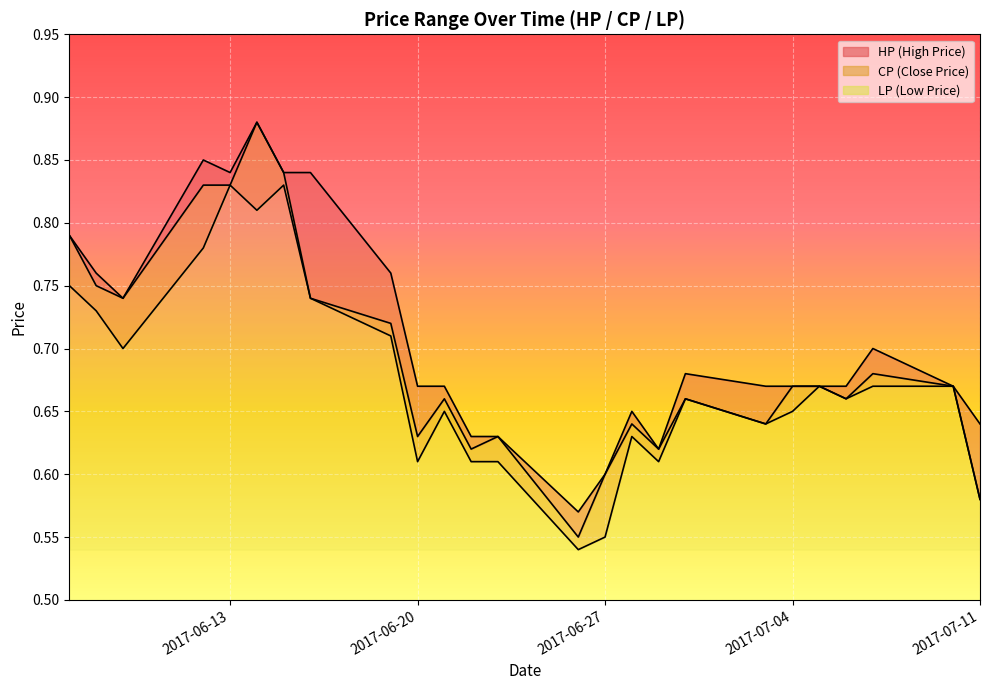

What is the sum of all LP values?

16.9